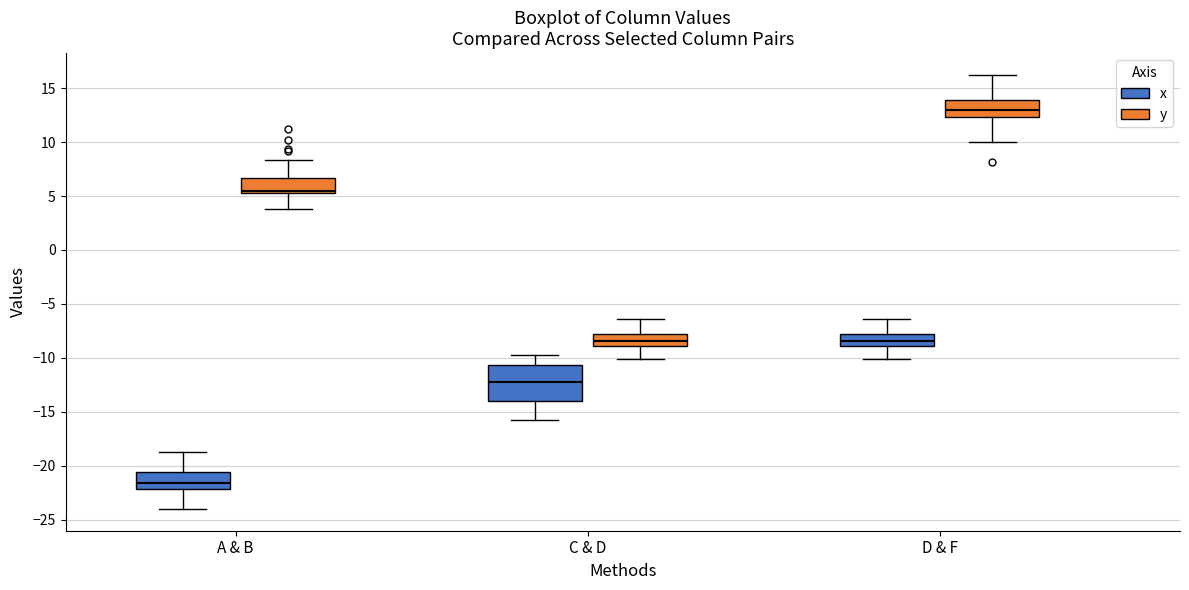

Reading left to right, transcribe this box plot: for each box, give where its median line is, the range the box spans, and where its two whiskers end, as read against the y-axis. The values are not printed on the chart, so give them approximately, as read against the axis.

A & B (x): median -21.5, box -22.0 to -20.5, whiskers -24.0 to -19.0
A & B (y): median 5.5, box 5.0 to 6.5, whiskers 4.0 to 8.5
C & D (x): median -12.0, box -14.0 to -10.5, whiskers -16.0 to -10.0
C & D (y): median -8.5, box -9.0 to -8.0, whiskers -10.0 to -6.5
D & F (x): median -8.5, box -9.0 to -8.0, whiskers -10.0 to -6.5
D & F (y): median 13.0, box 12.5 to 14.0, whiskers 10.0 to 16.0